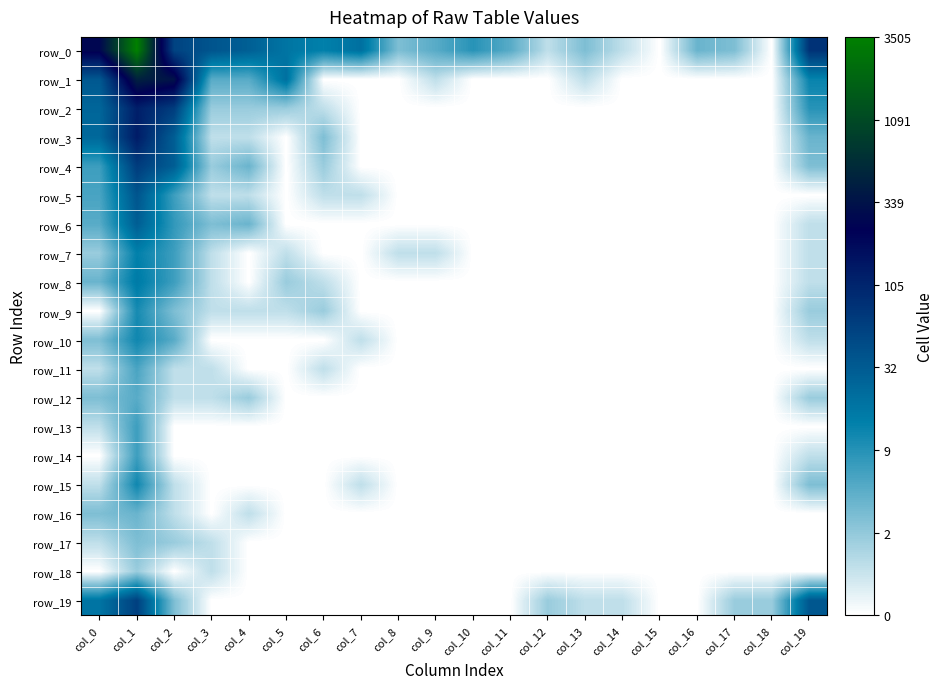

What is the sum of the row_4 values at col_3 and col_1?

5.3